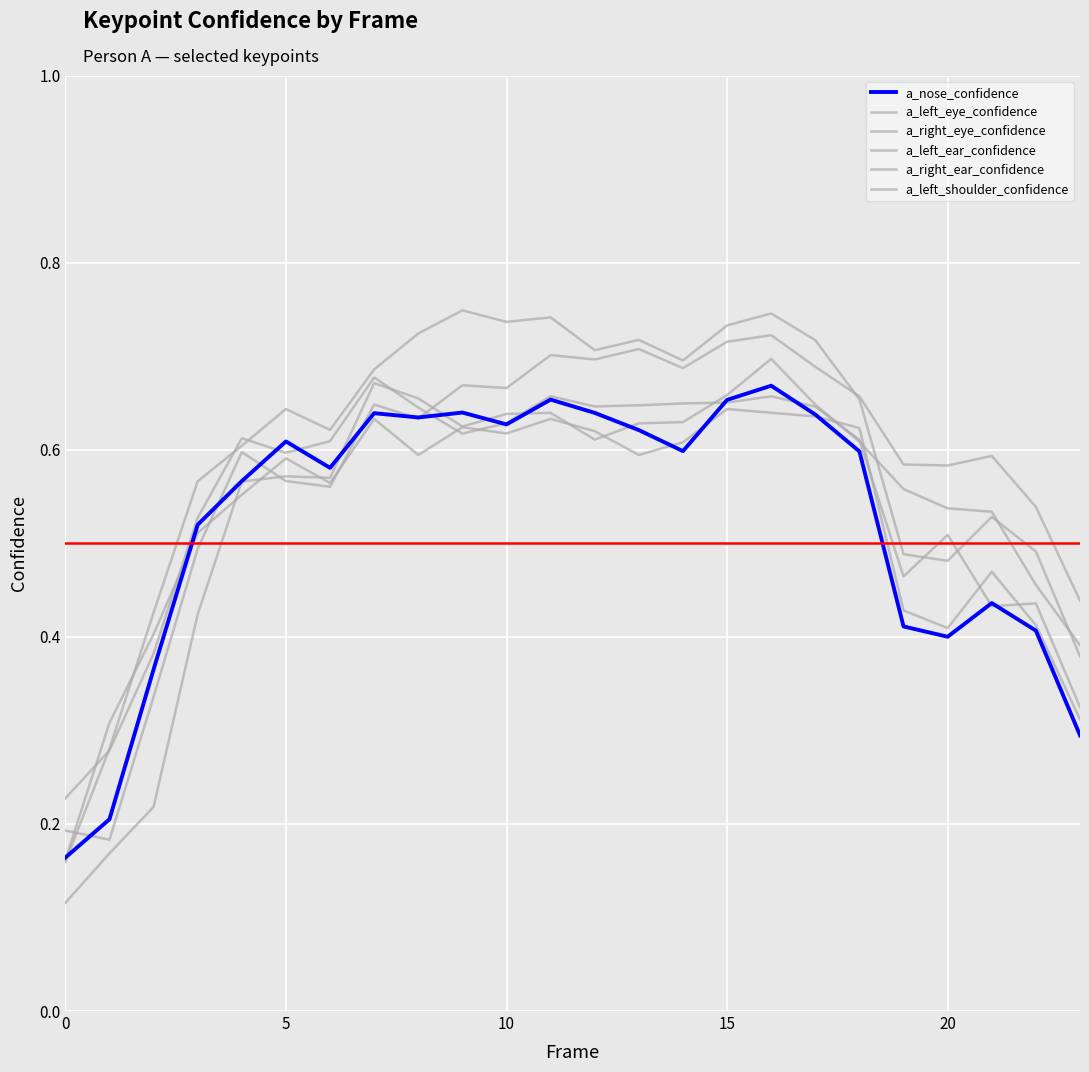

Where is the first local minimum for a_left_eye_confidence?

6